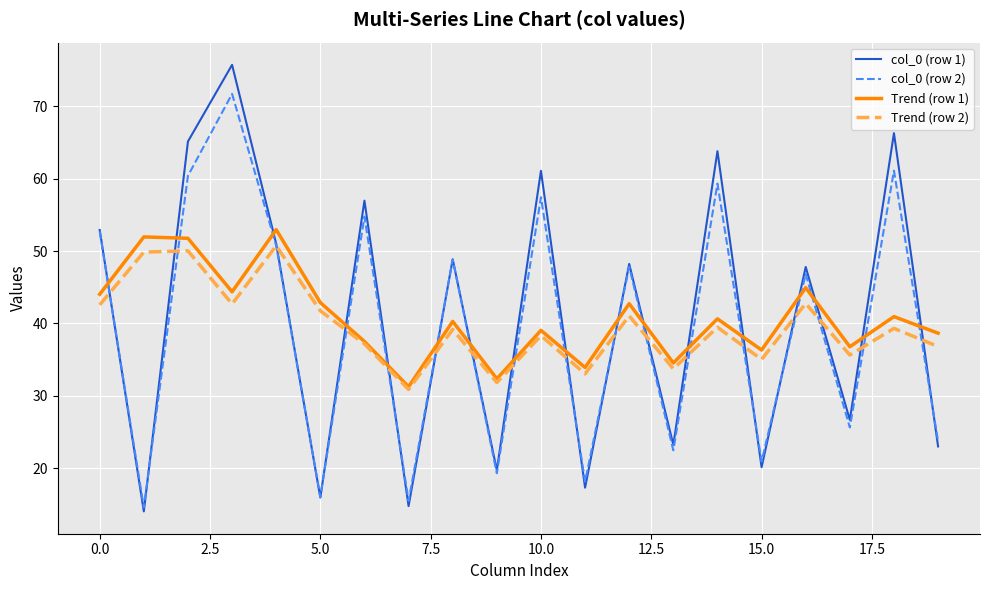

Which series has the largest range (max minus min)?

col_0 (row 1)